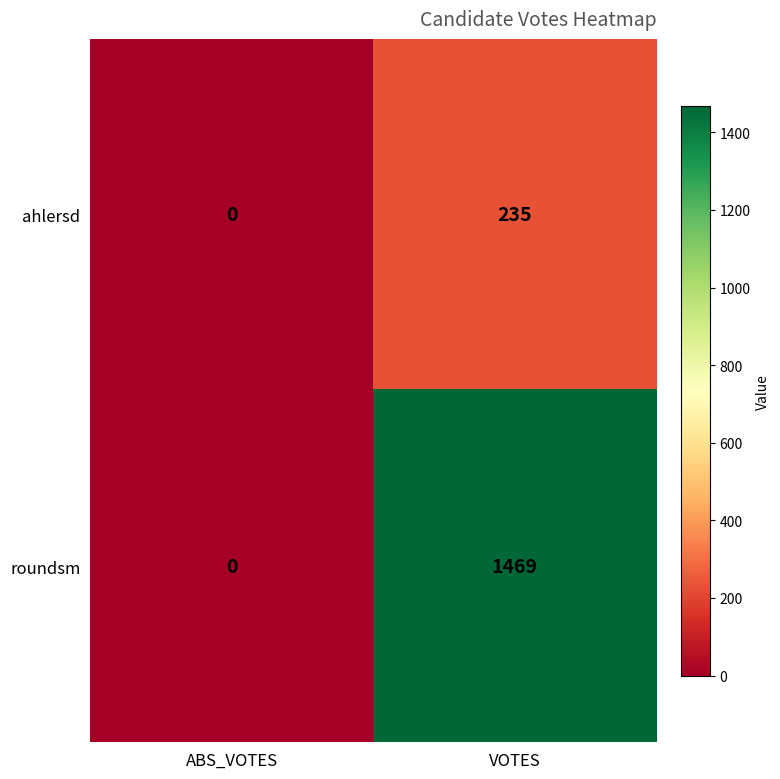

Count the number of categories in the chart.

2